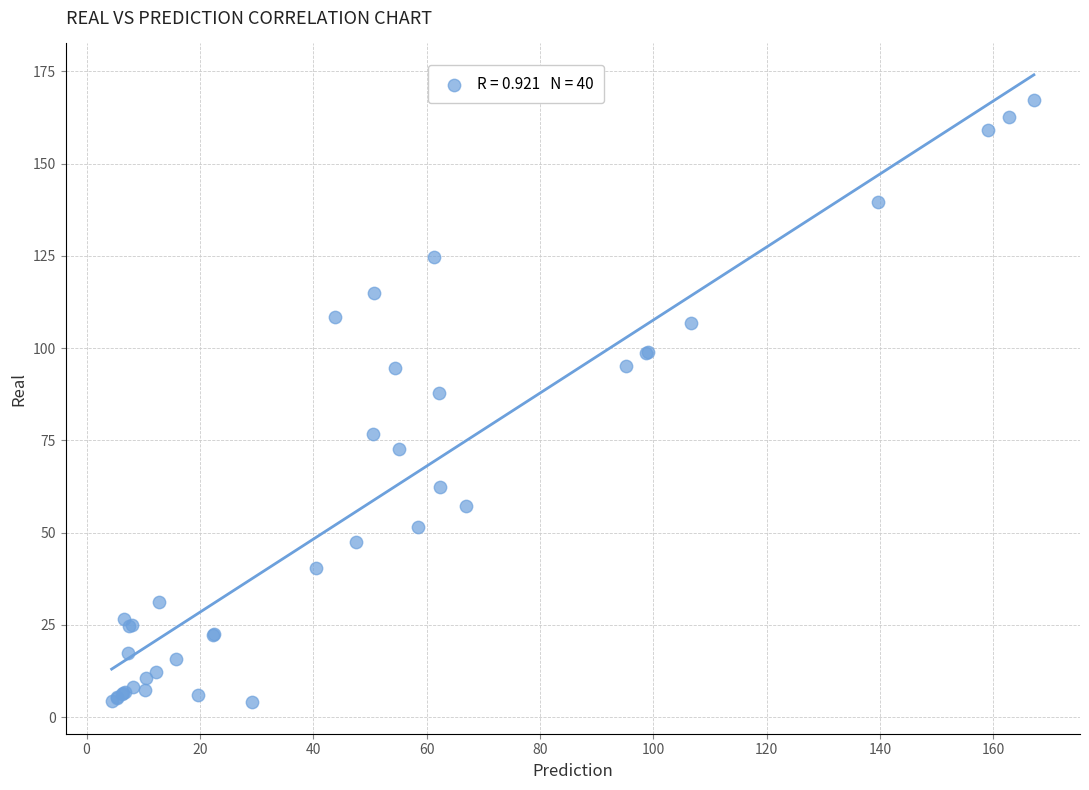

What Y value in the scatter plot is closest to 85?

87.7